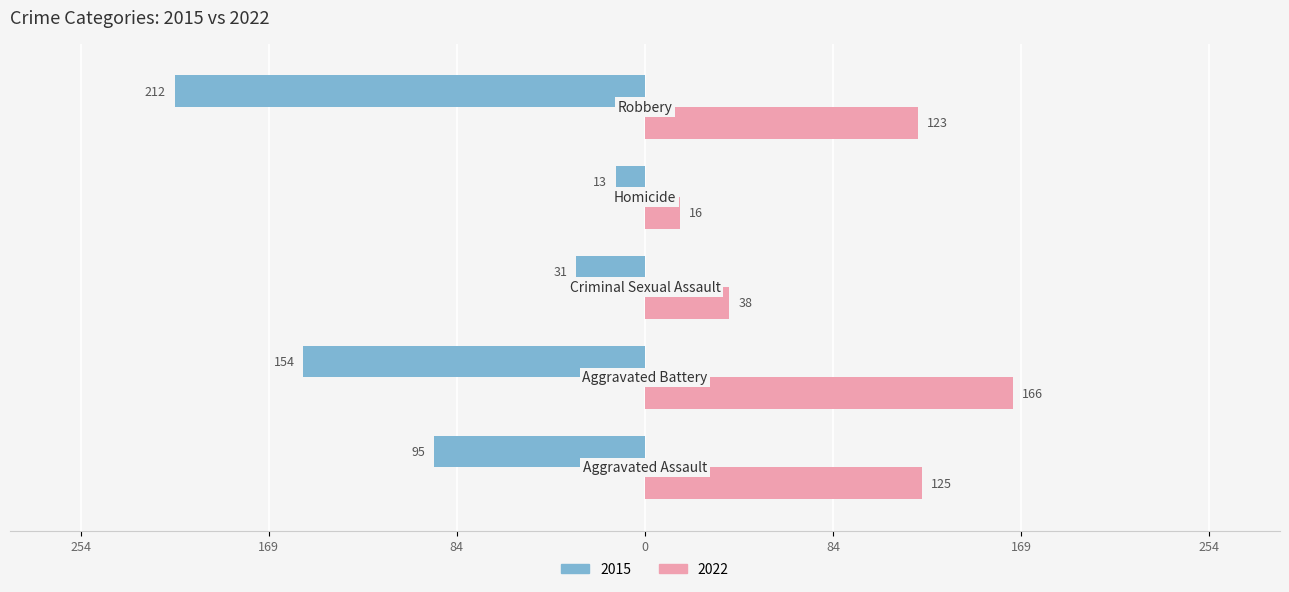

What are all the series names shown in the legend?

2015, 2022